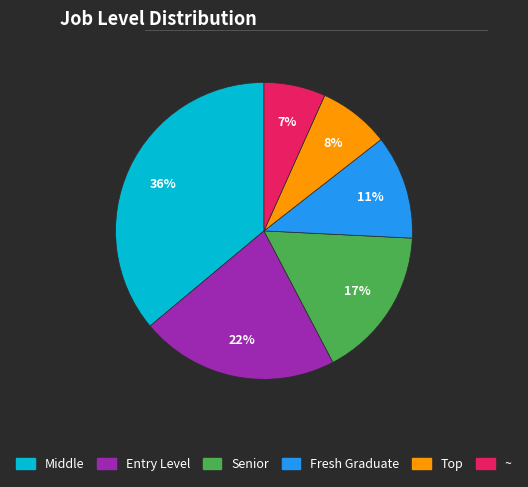

Combined, do Fresh Graduate and ~ account for over 50%?

No